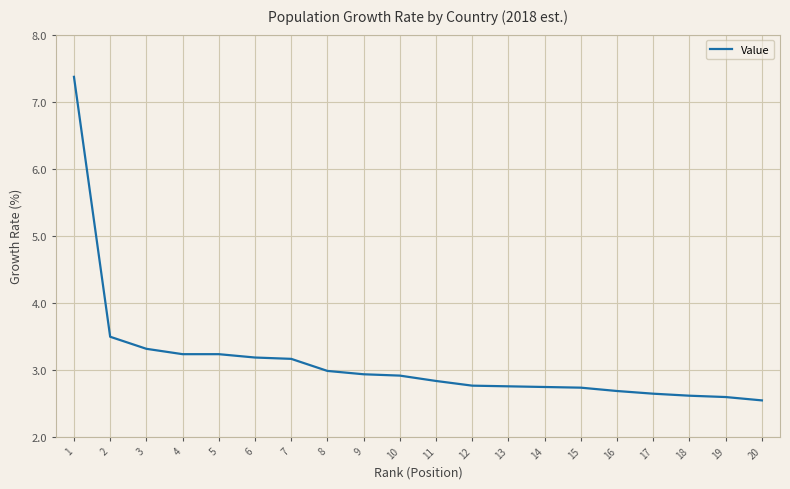

What is the maximum value shown in the chart?

7.4